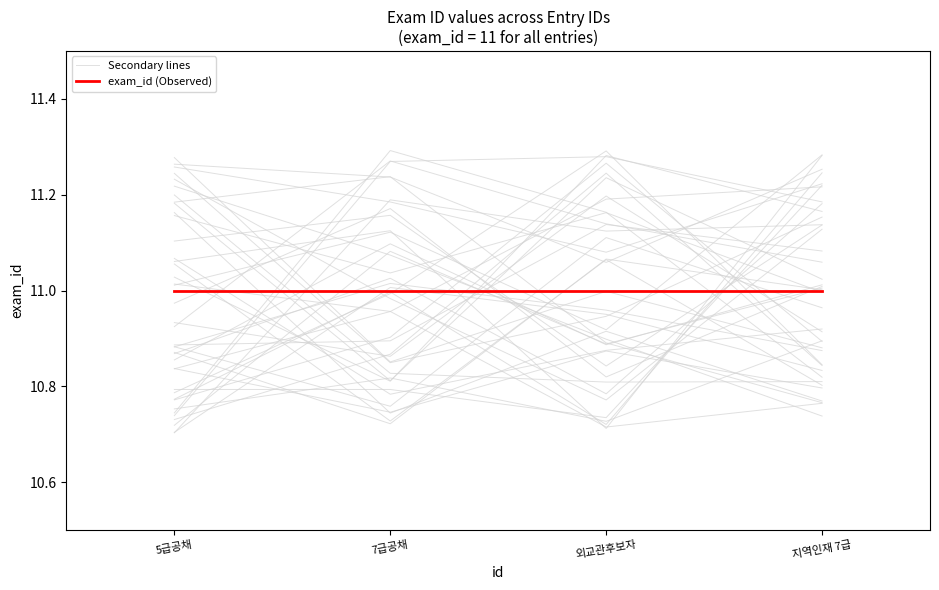

What are all the series names shown in the legend?

Secondary lines, exam_id (Observed)